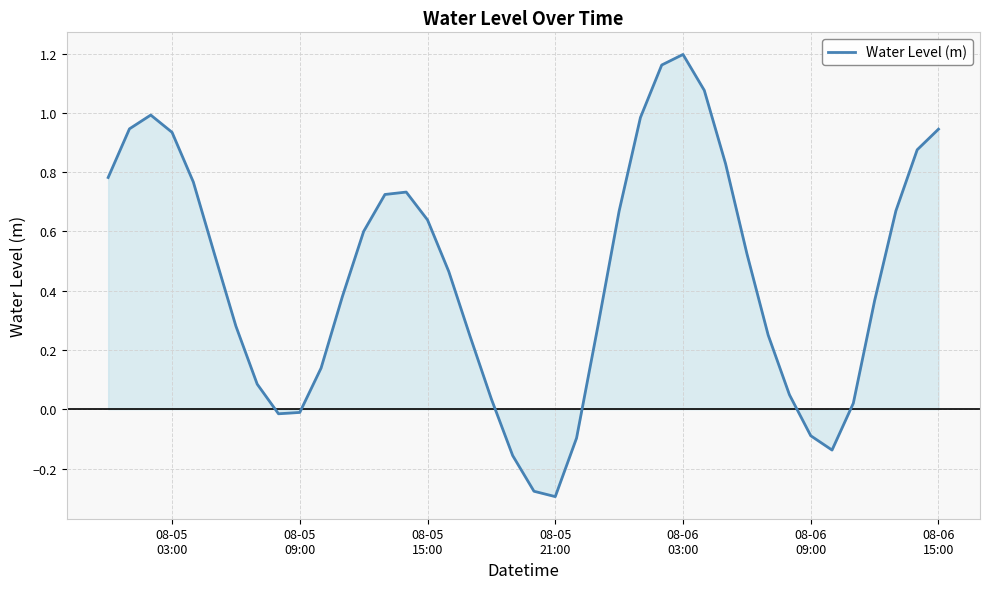

What is the difference between the maximum and minimum values?

1.5